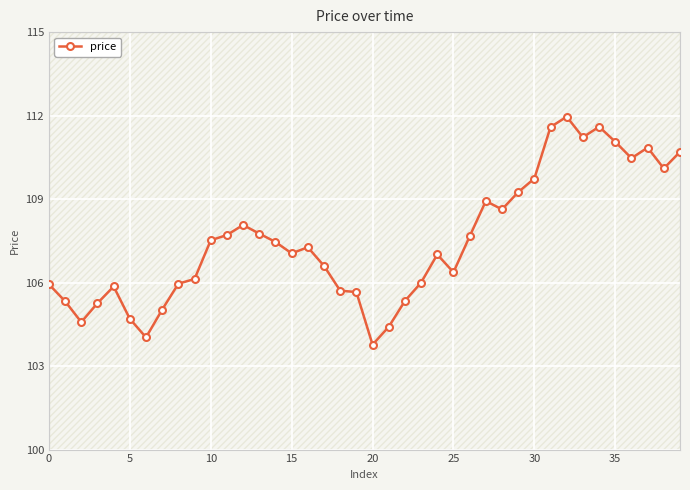

What is the label of the 30th point from the right?

10